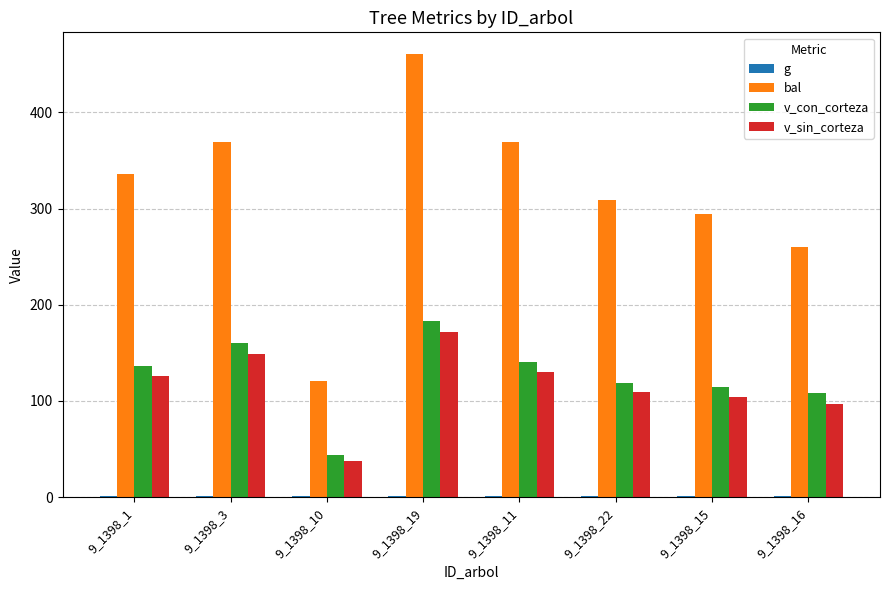

Are the bars horizontal?

No